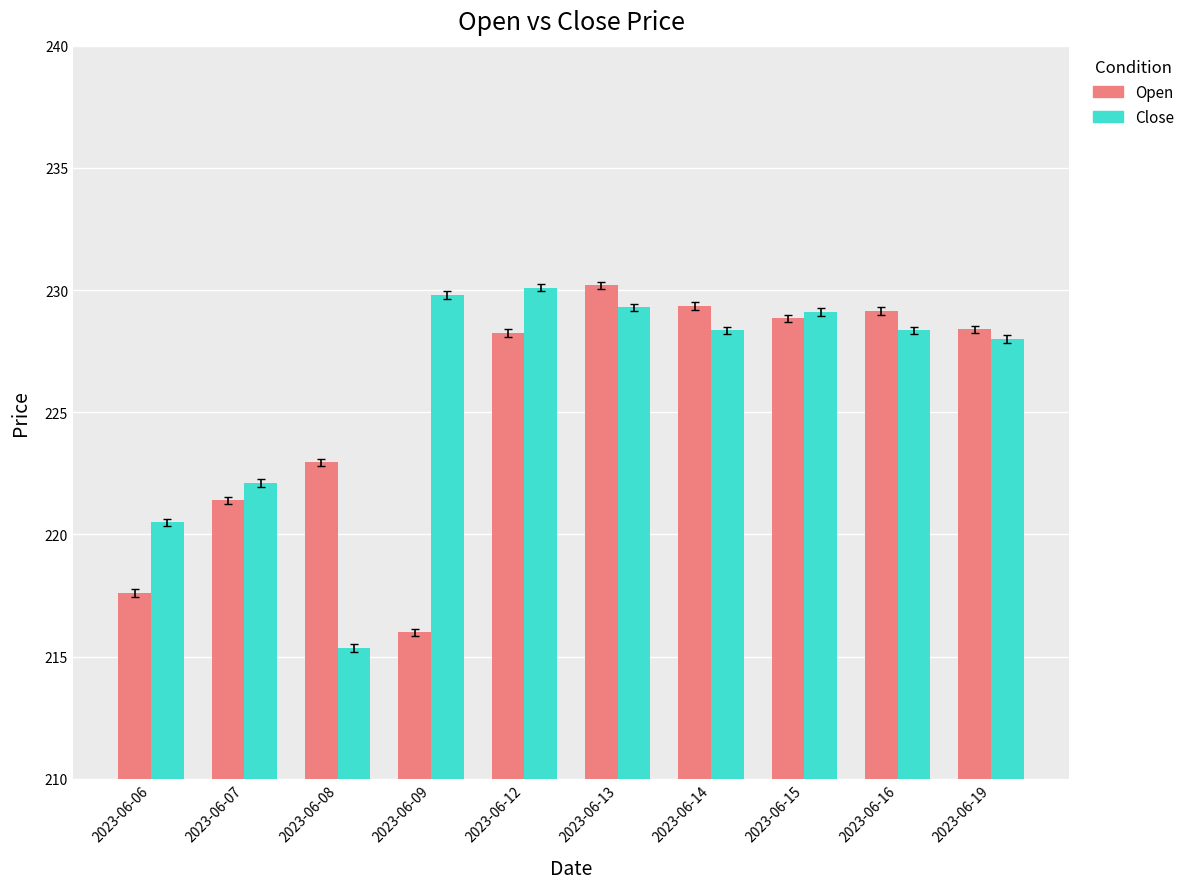

Is the value of Open at 2023-06-06 greater than the value of Close at 2023-06-15?

No